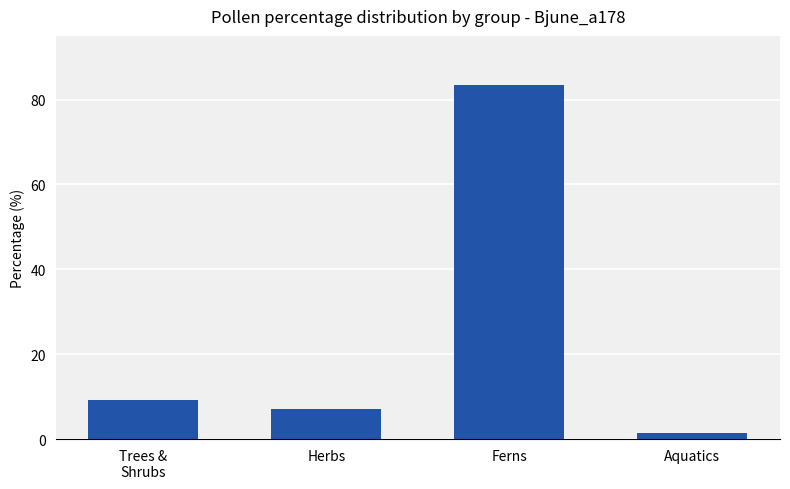

At which label is the value closest to 42?

Trees &
Shrubs